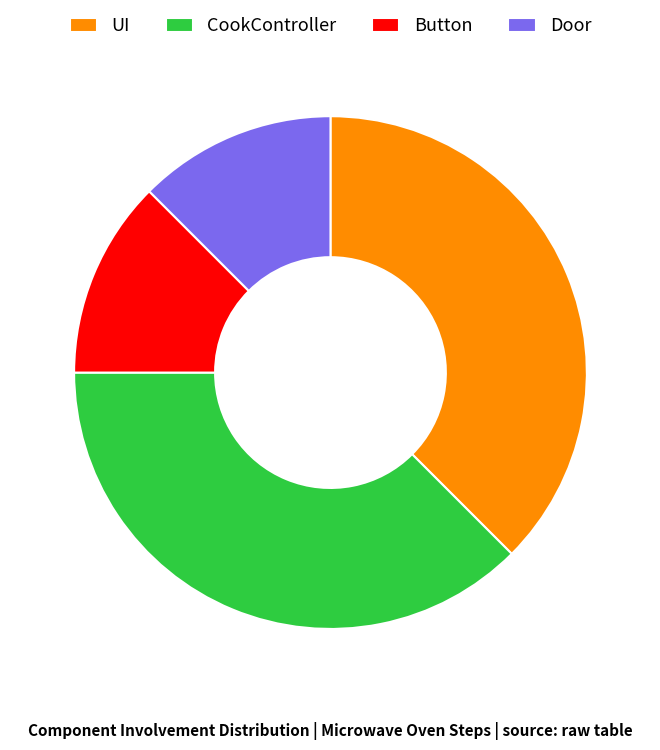

Is Door the majority of the pie?

No